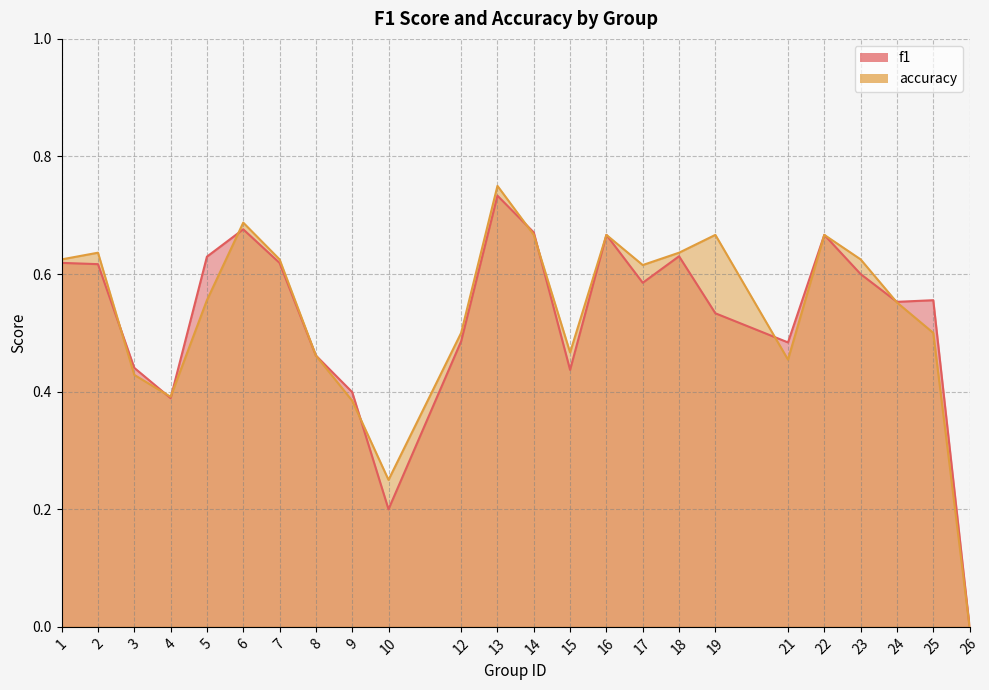

List the series in order of their peak value, lowest first.

f1, accuracy